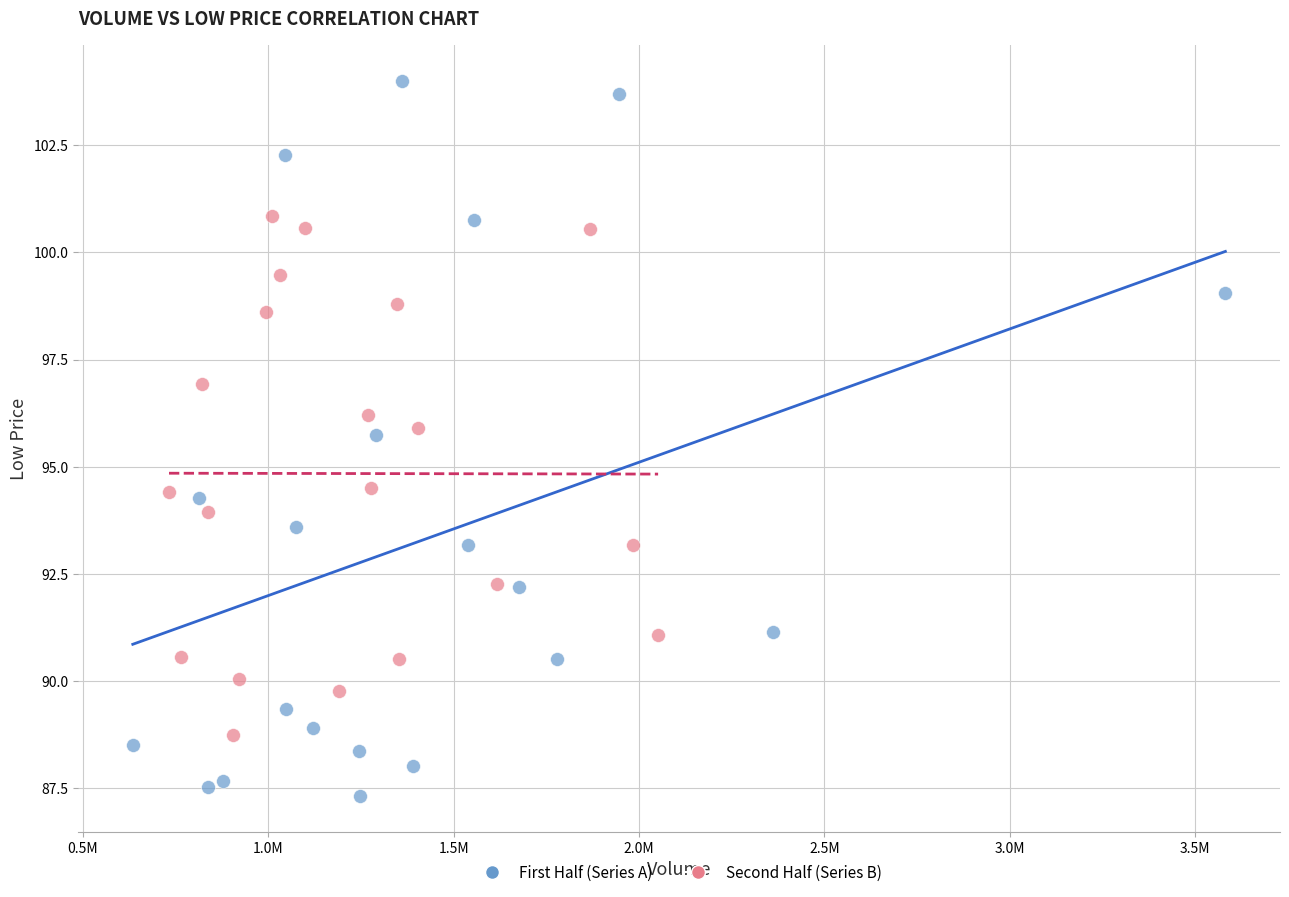

Which series reaches the minimum Y coordinate?

First Half (Series A)